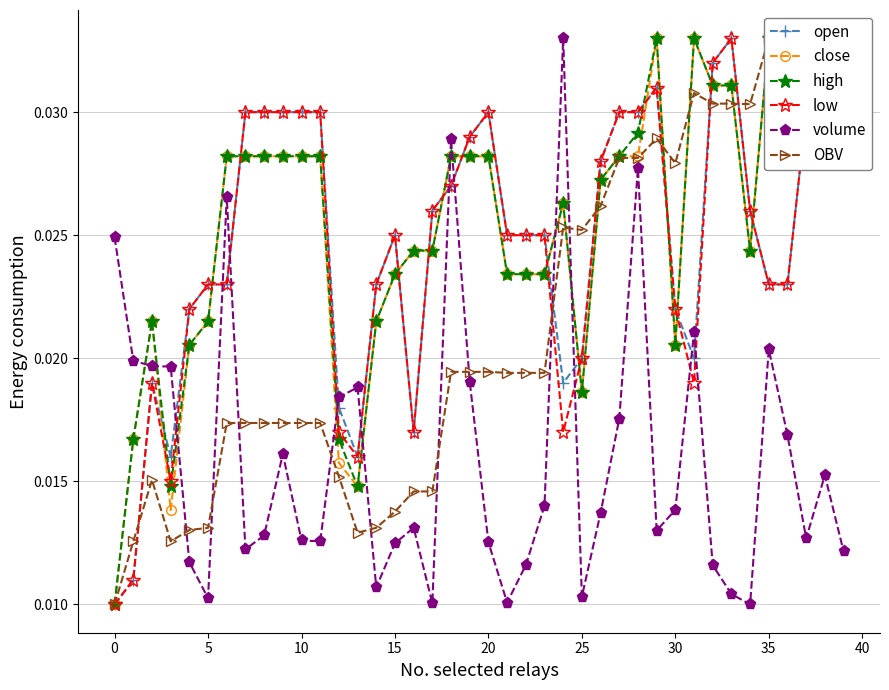

At which category is the sum across all series the highest?

28